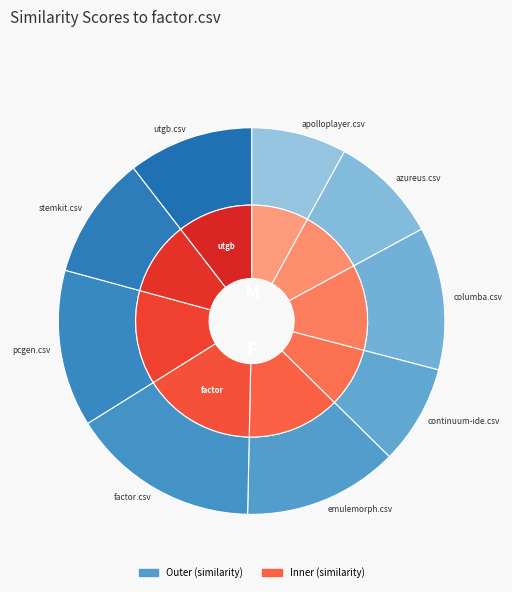

Is it true that factor.csv is 16% of the pie?

True